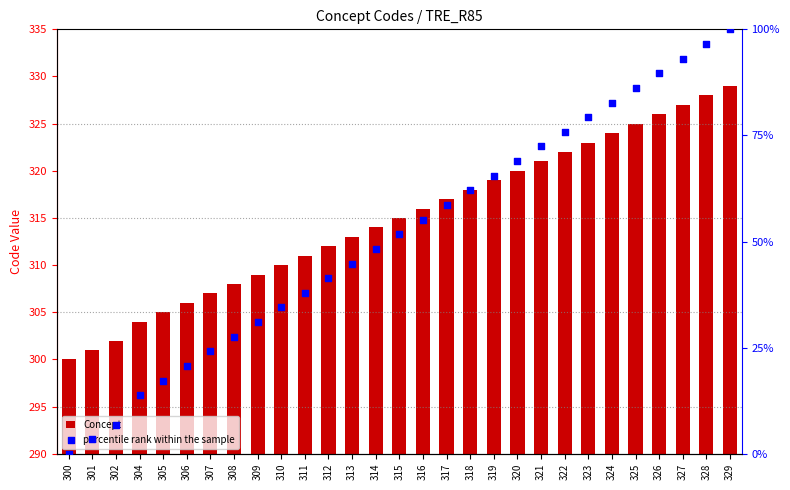

What are all the series names shown in the legend?

Concept, percentile rank within the sample